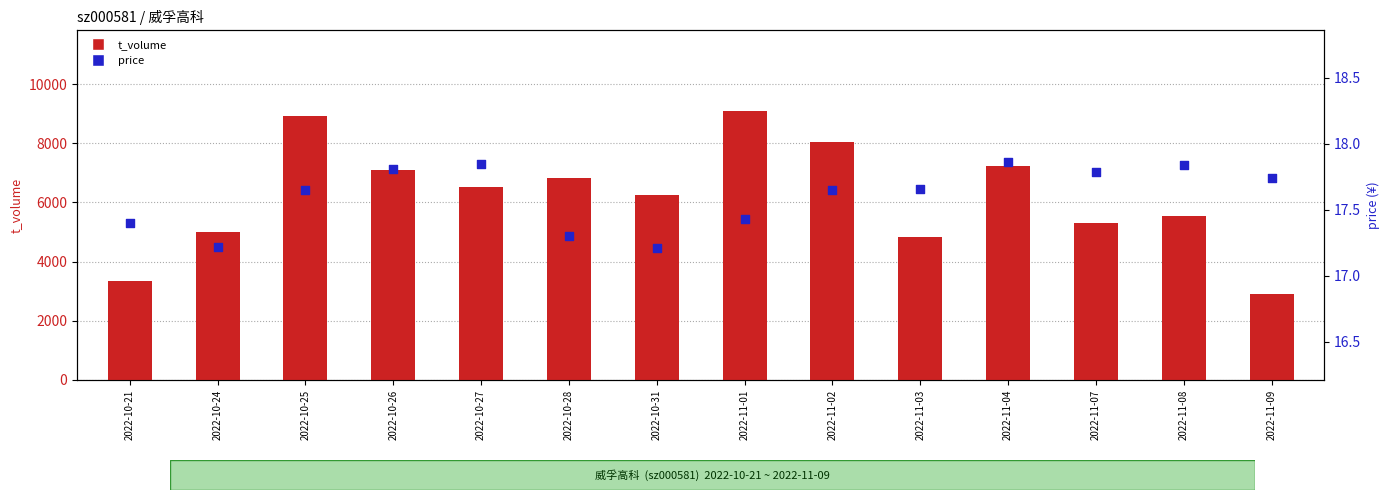

Which series reaches the minimum Y coordinate?

price